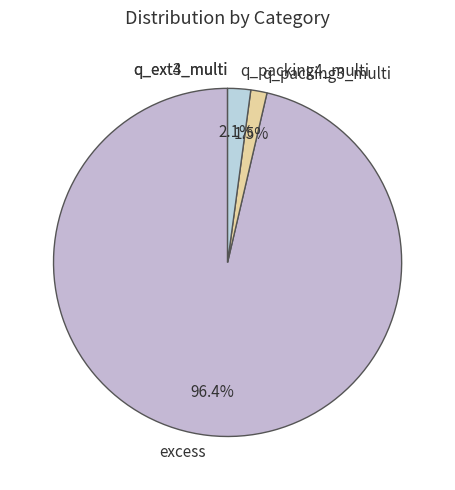

What portion of the pie excludes q_packing3_multi?

98.5%